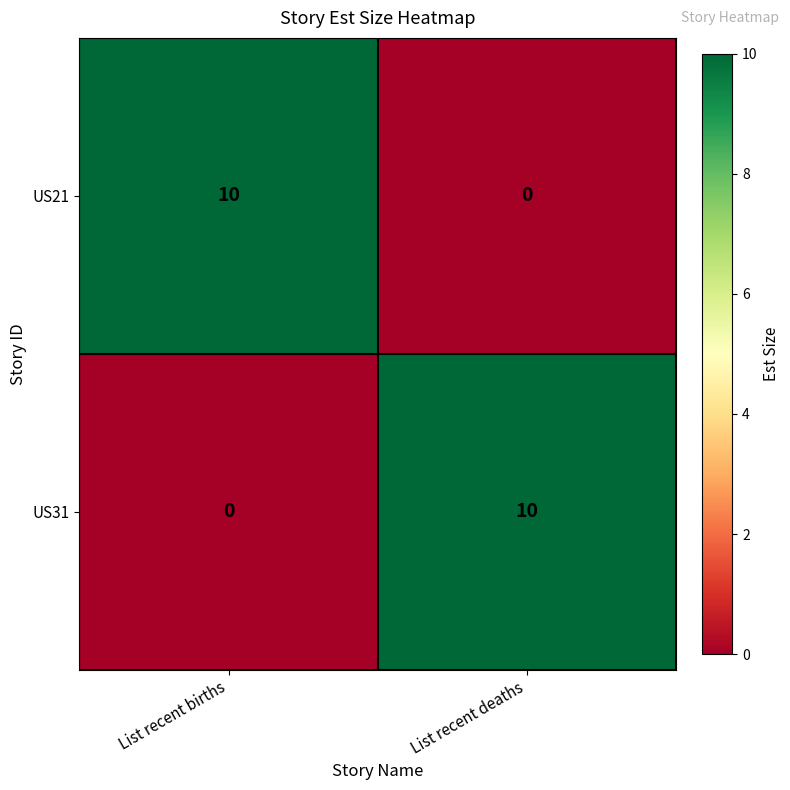

How many data points in US21 are less than 10?

1